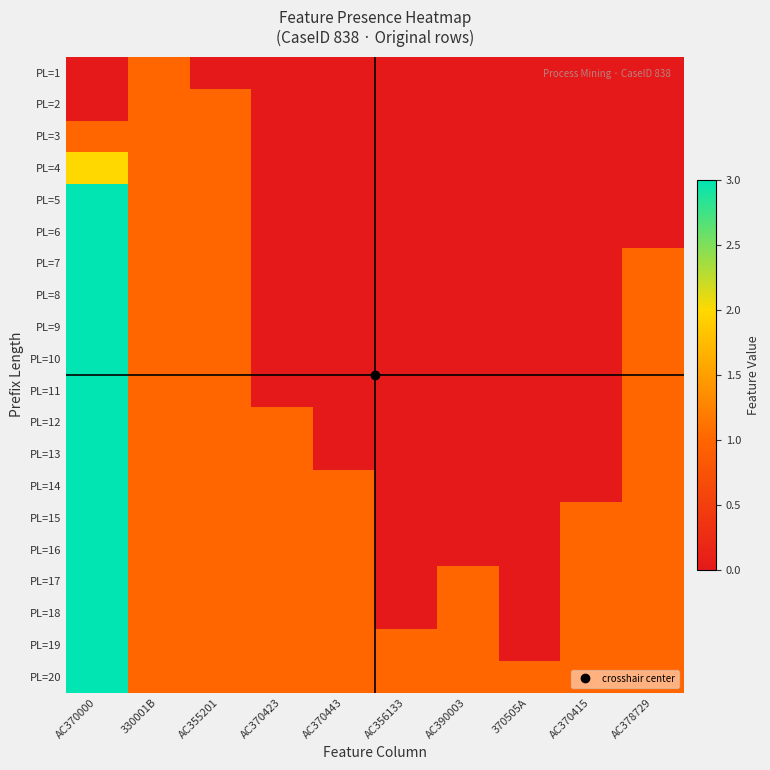

How many distinct data groups are displayed?

20